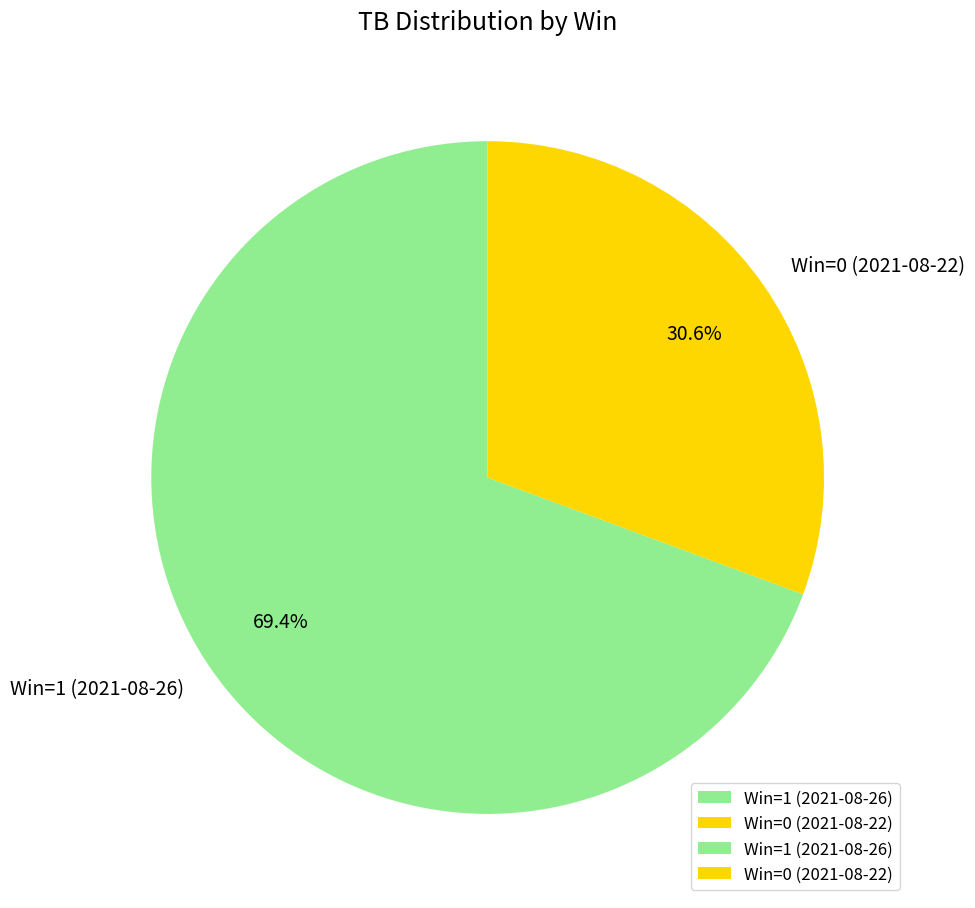

Between Win=1 (2021-08-26) and Win=0 (2021-08-22), which is larger?

Win=1 (2021-08-26)